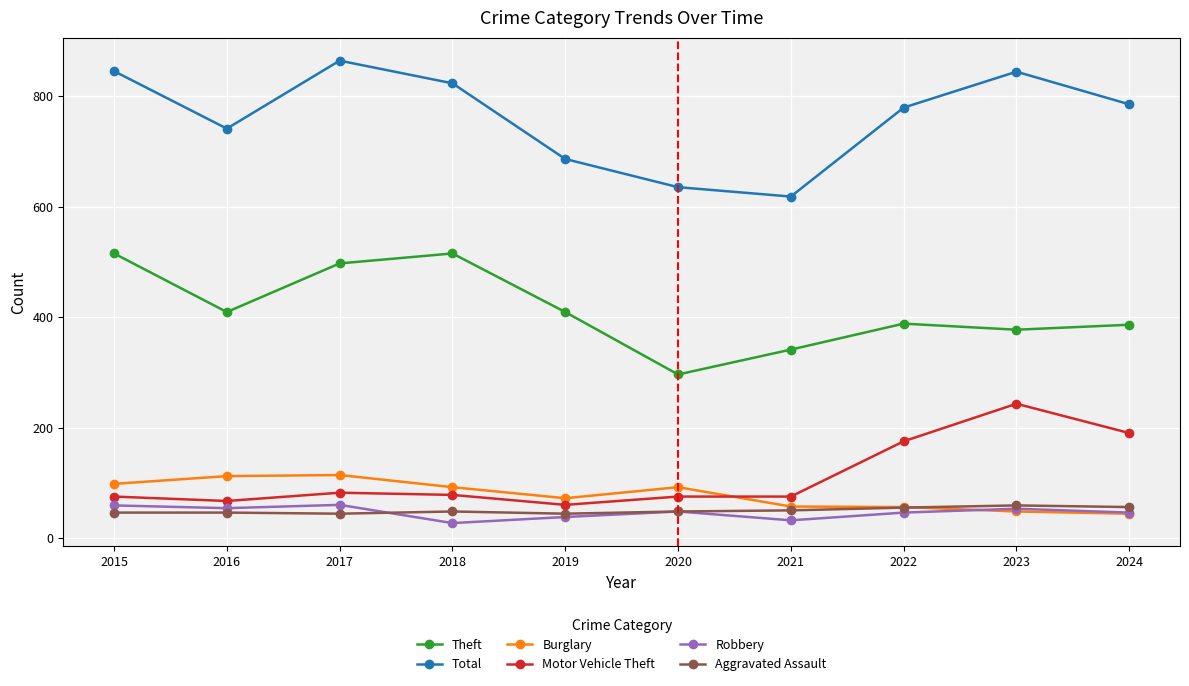

What is the lowest value of the Burglary series?

44